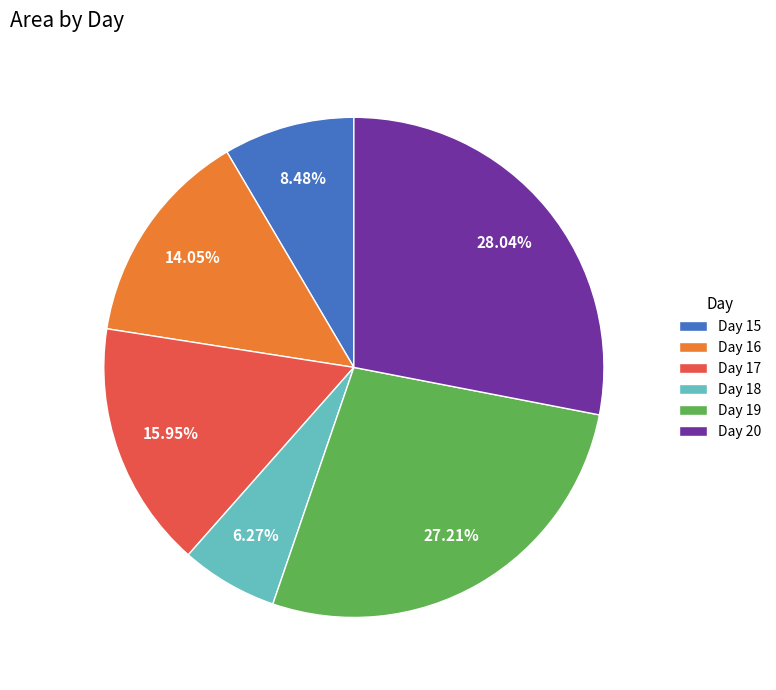

Approximately how many times larger is the value at Day 18 compared to Day 15?

0.7